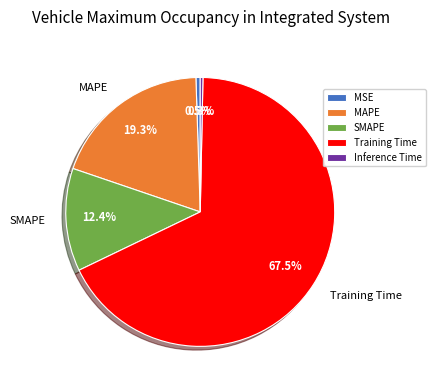

To the nearest percent, what is the average slice percentage?

20%